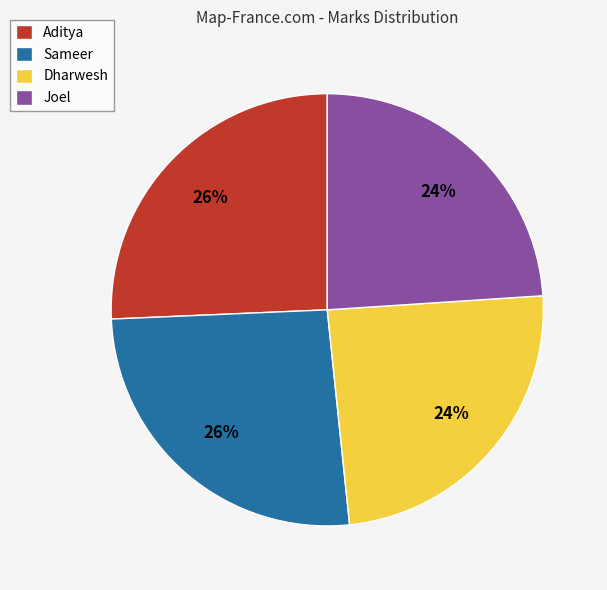

Is there any slice that represents more than half of the pie?

No